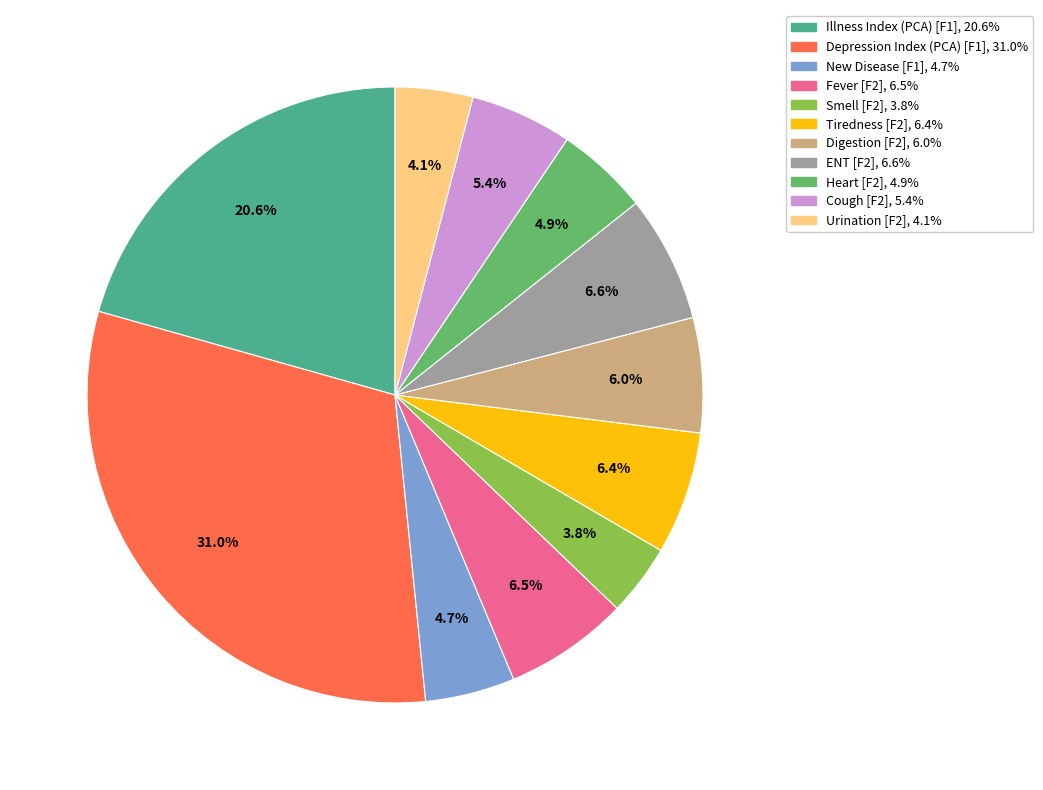

What percentage is the Urination [F2] slice, to the nearest percent?

4%